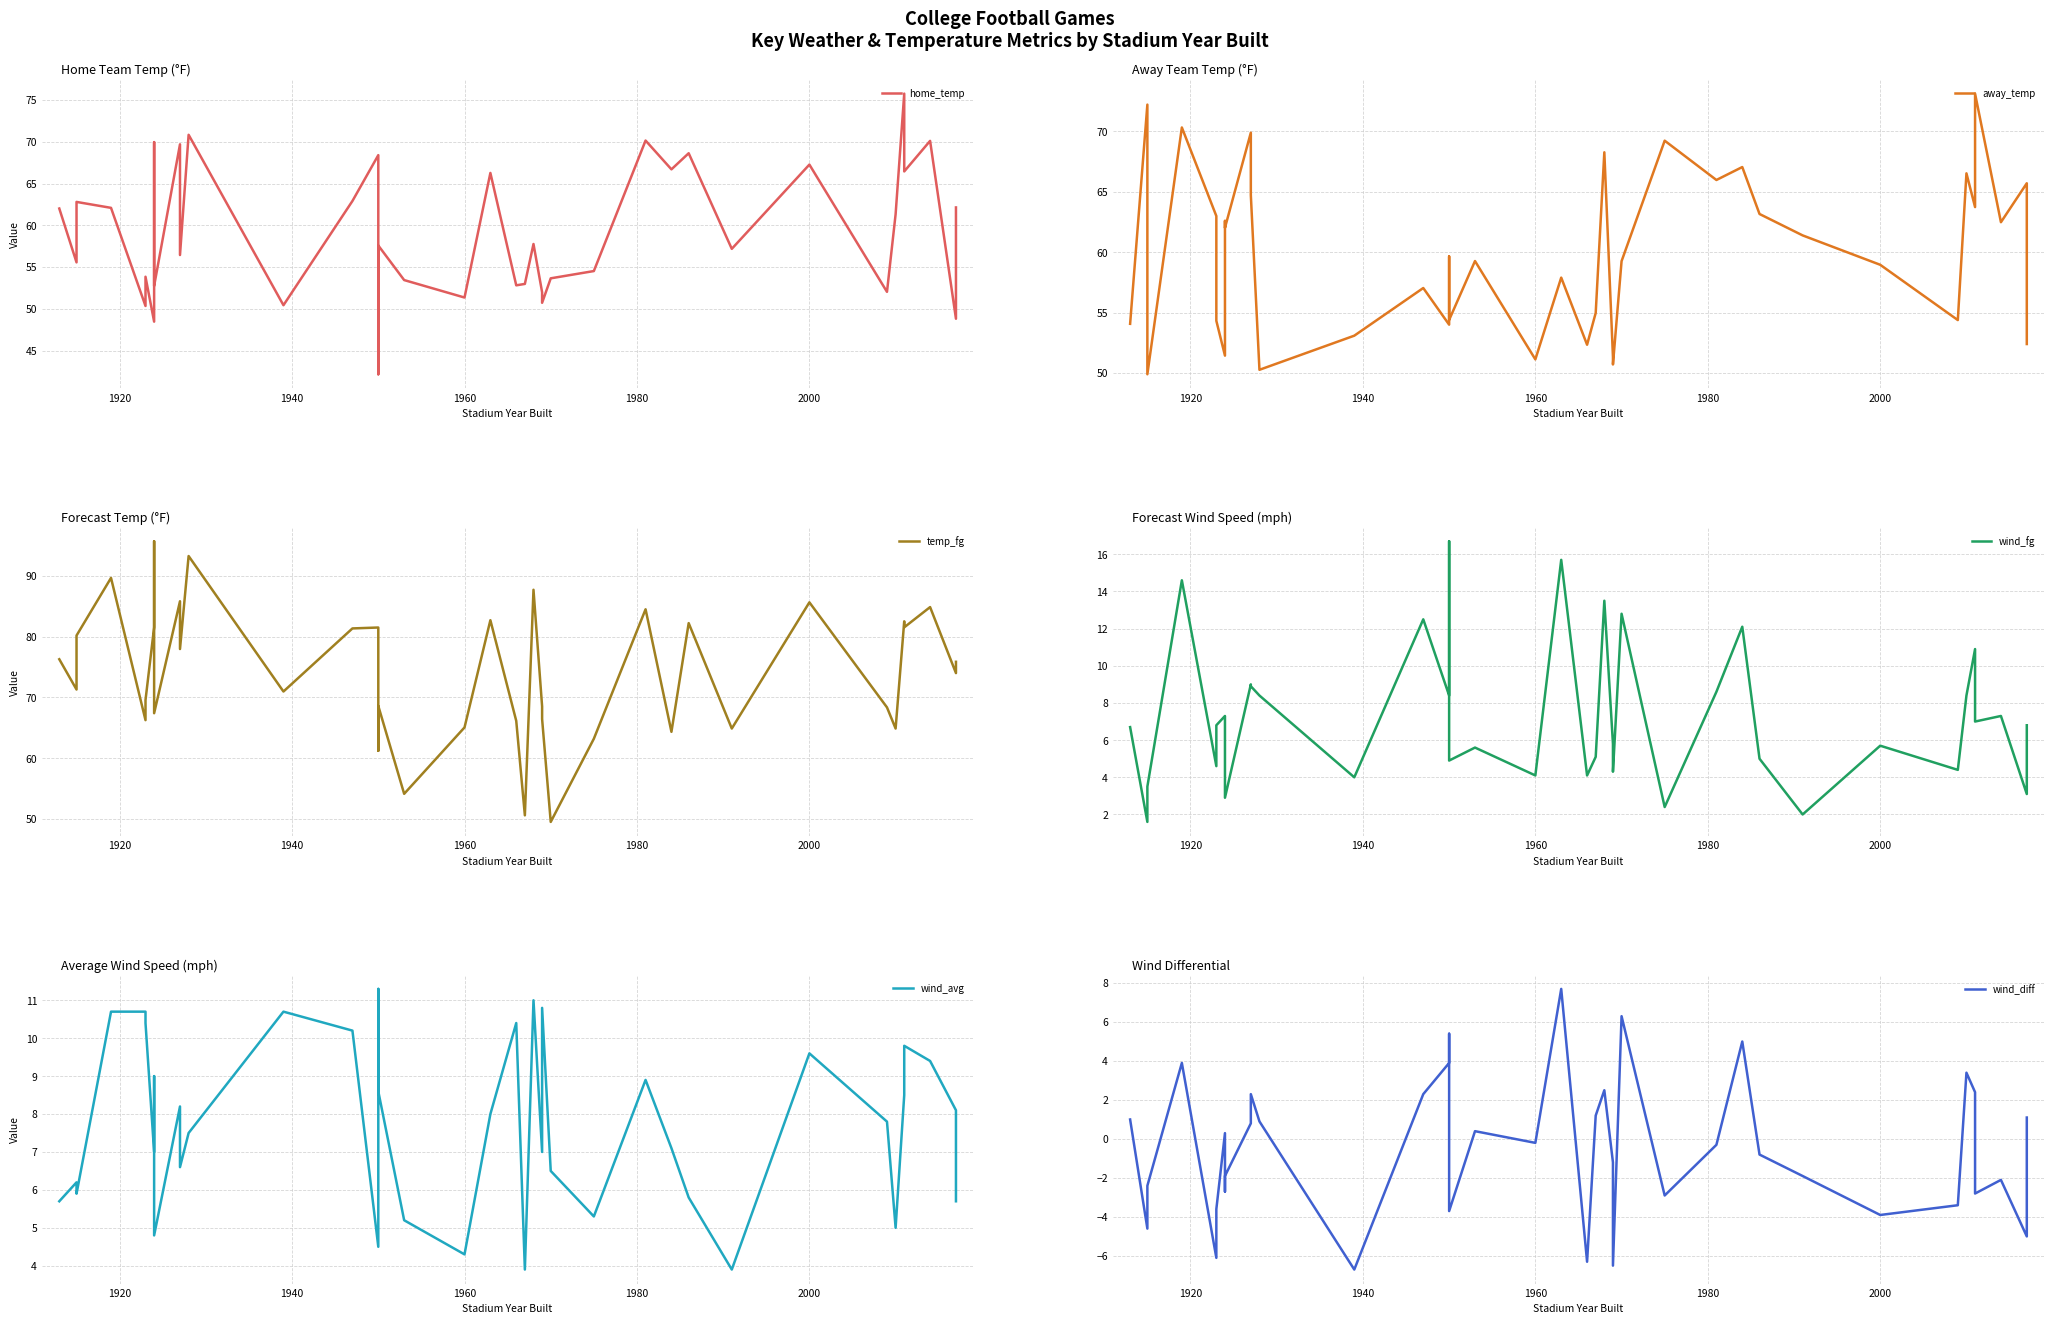

True or false: away_temp has more than 2 interior local peaks.

True